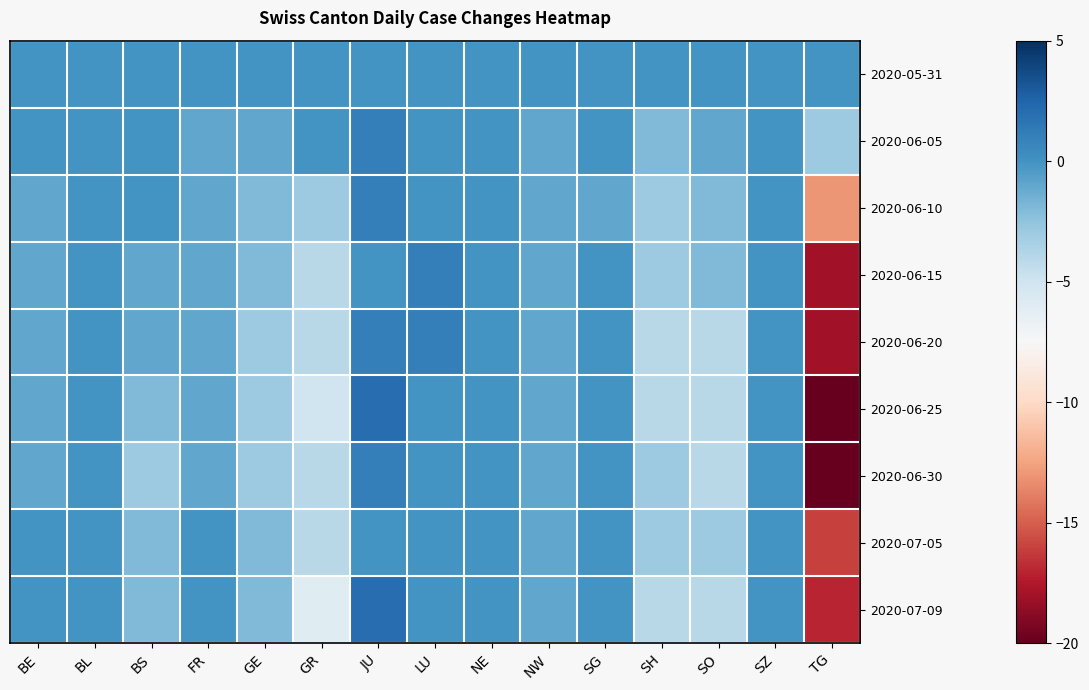

Which series changed the most between JU and NE?

2020-06-25